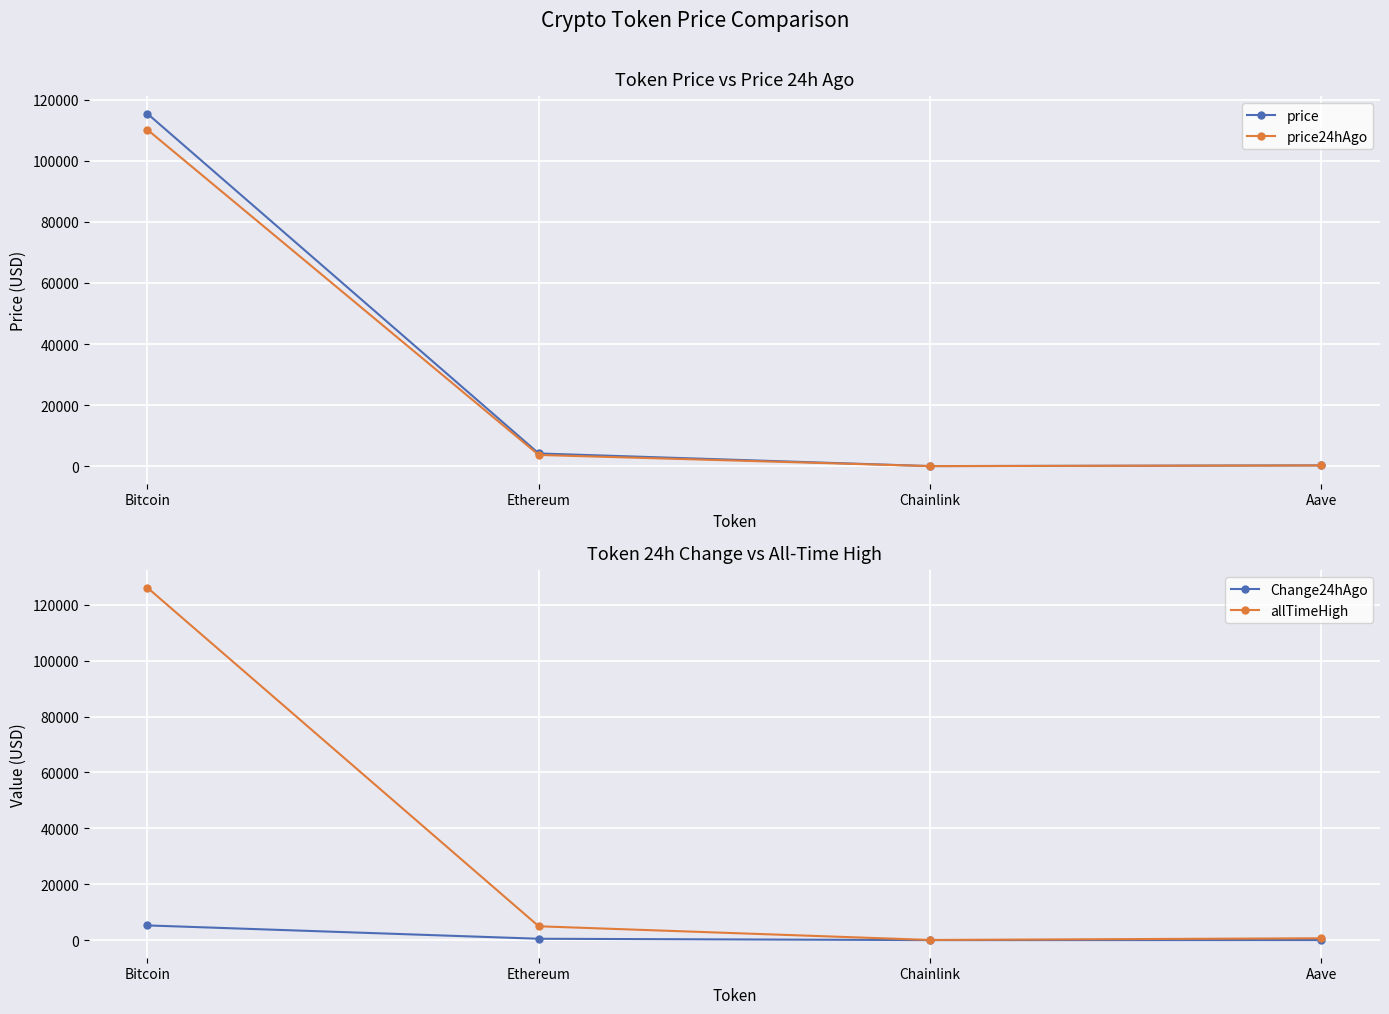

The allTimeHigh series shows 126080.0 at Bitcoin. True or false?

True